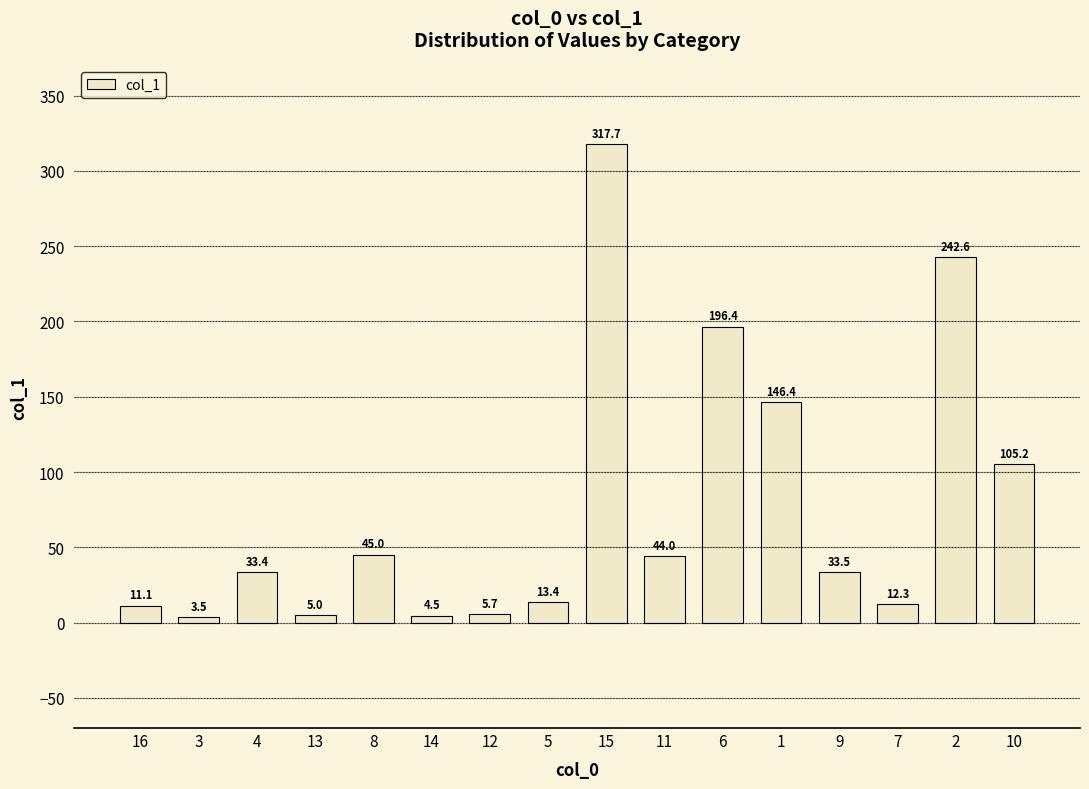

What is the value of the 10th bar from the left?

44.0